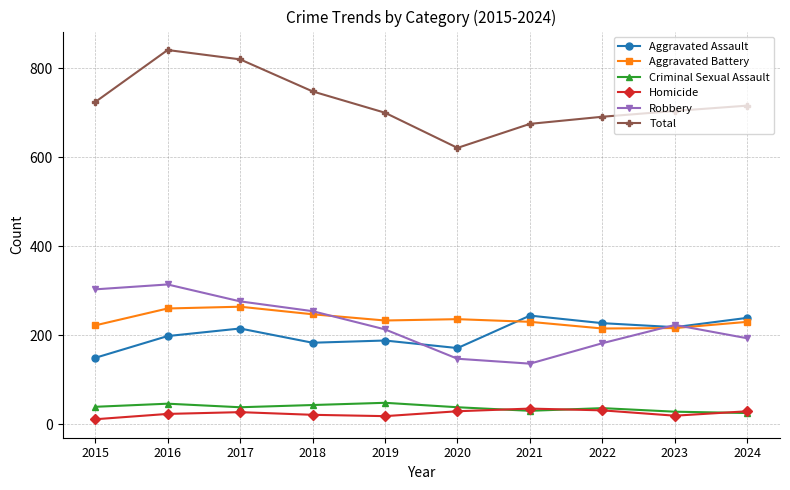

In Total, how many points are higher than both neighbors (excluding endpoints)?

1